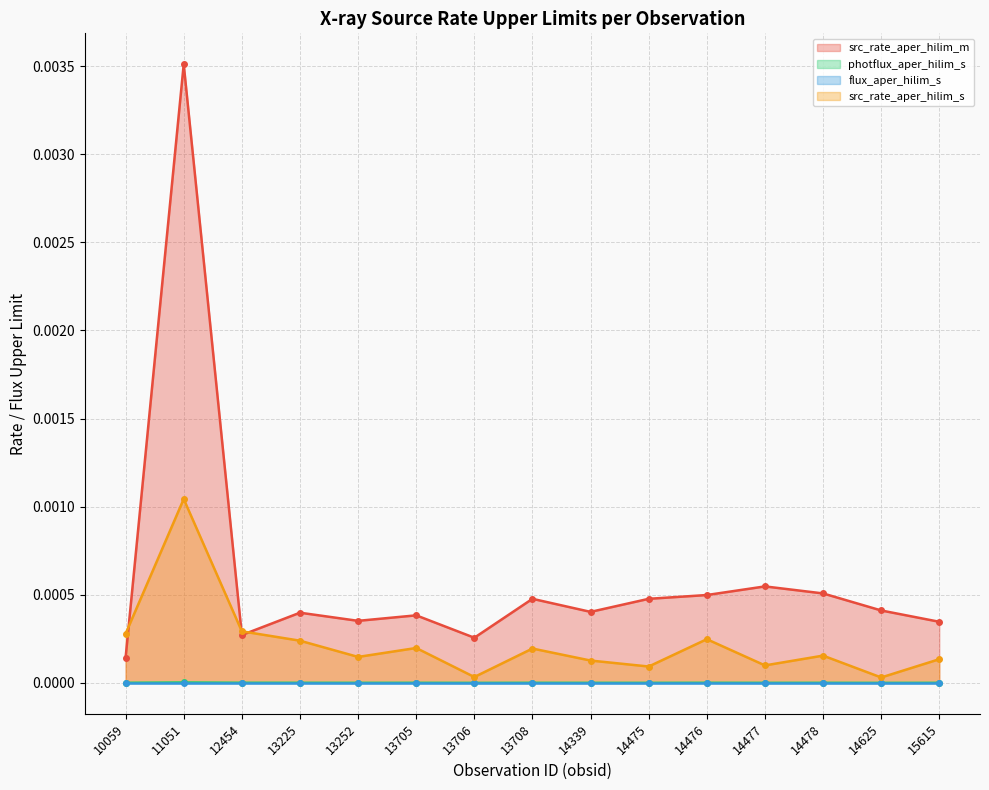

The value of photflux_aper_hilim_s at 14477 is 0.0. True or false?

True